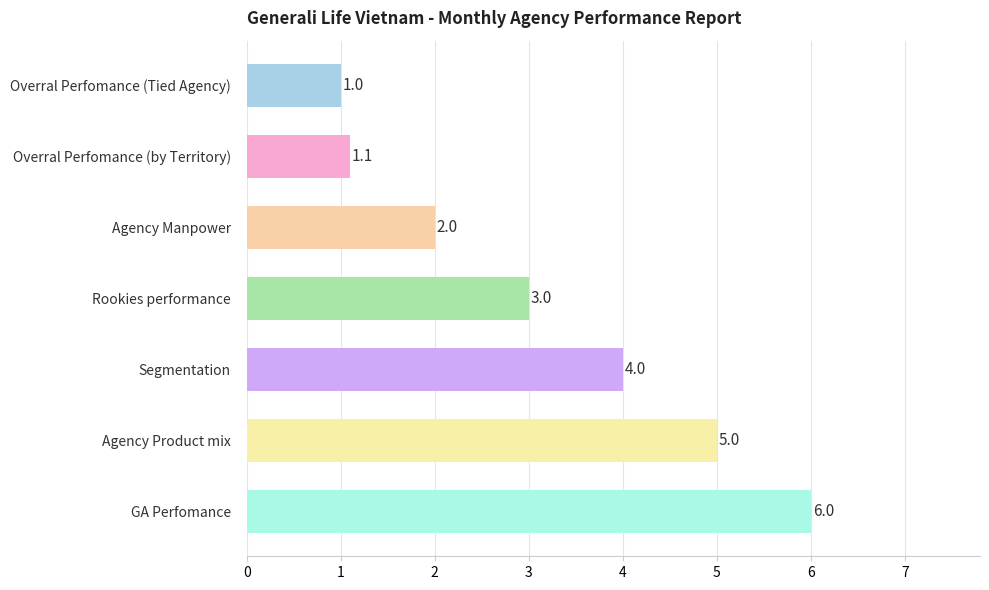

Reading top to bottom, list all the values displayed in this chart.

Overral Perfomance (Tied Agency)=1.0	Overral Perfomance (by Territory)=1.1	Agency Manpower=2.0	Rookies performance=3.0	Segmentation=4.0	Agency Product mix=5.0	GA Perfomance=6.0